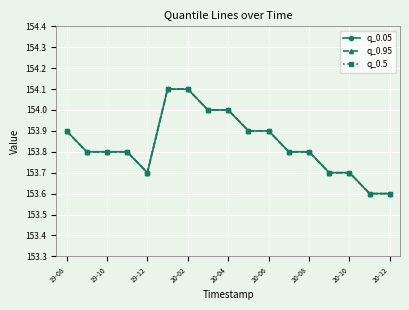

True or false: q_0.5 and q_0.05 cross at least once.

False